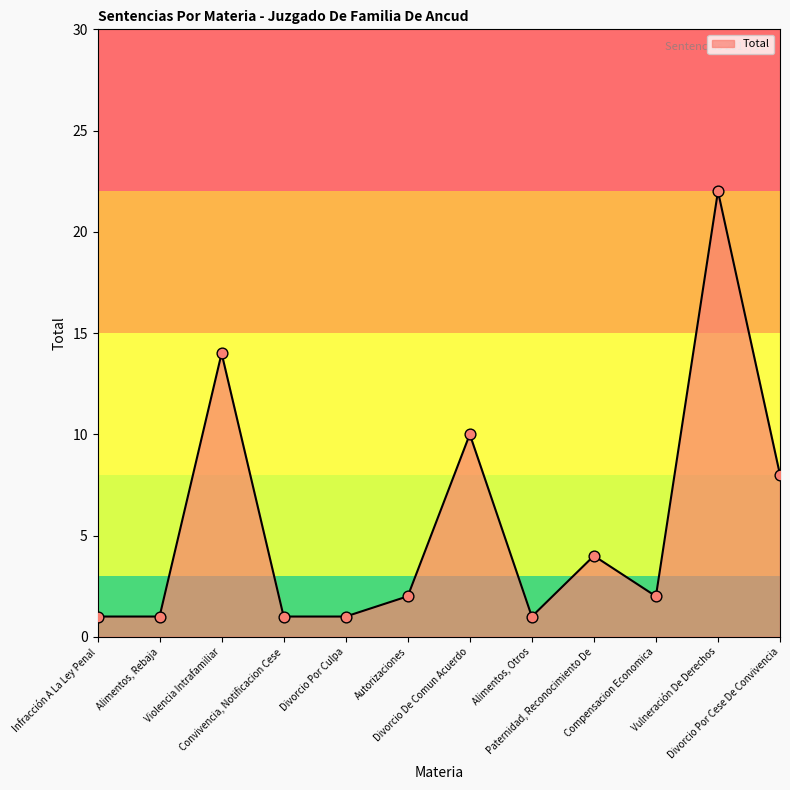

Approximately how many times larger is the value at Infracción A La Ley Penal compared to Violencia Intrafamiliar?

0.1